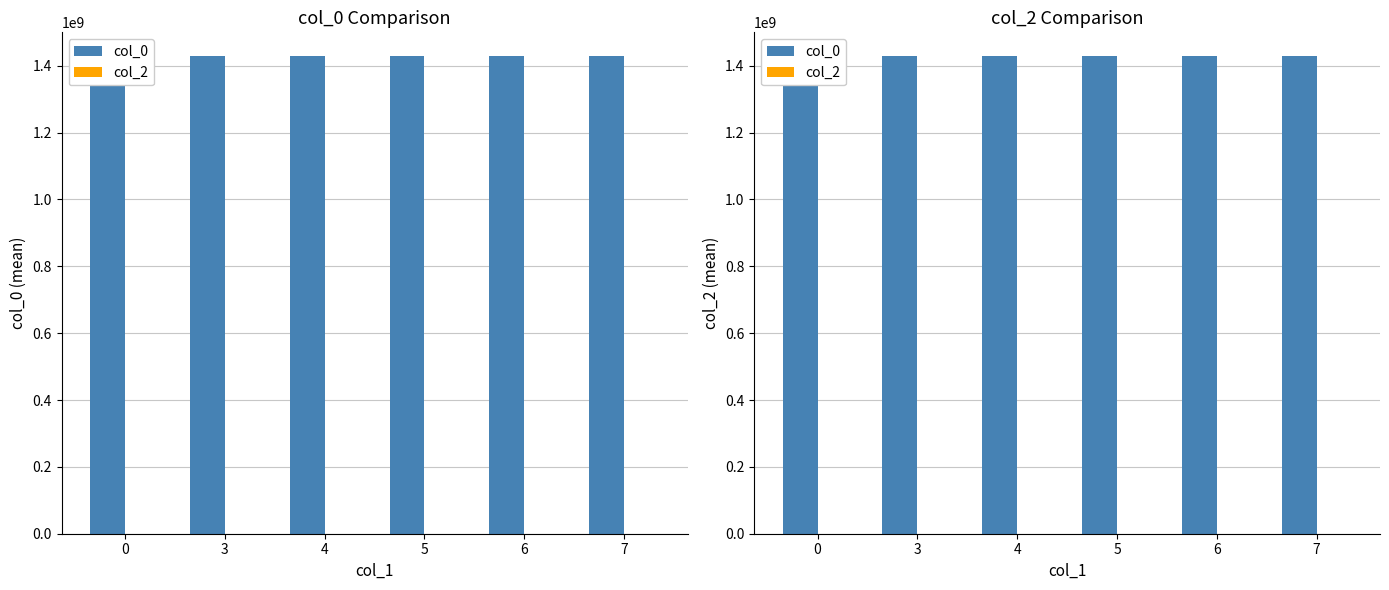

What is the difference between the highest and lowest values at 6?

1428437101